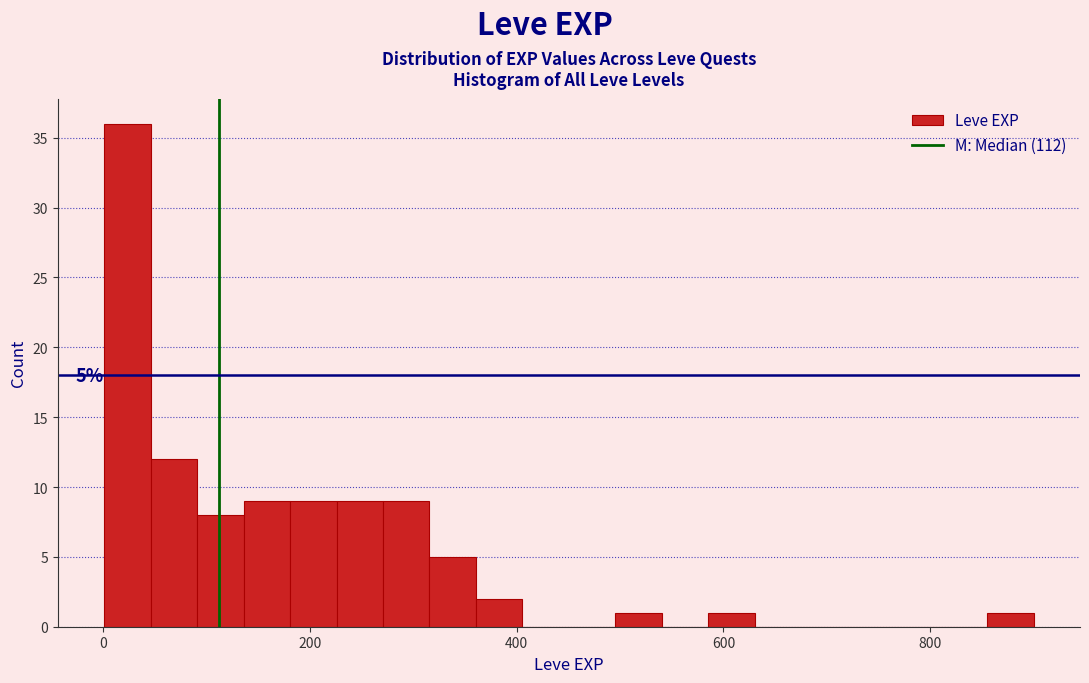

Read against the x-axis, roughly where is the centre of the tallest bar?

20